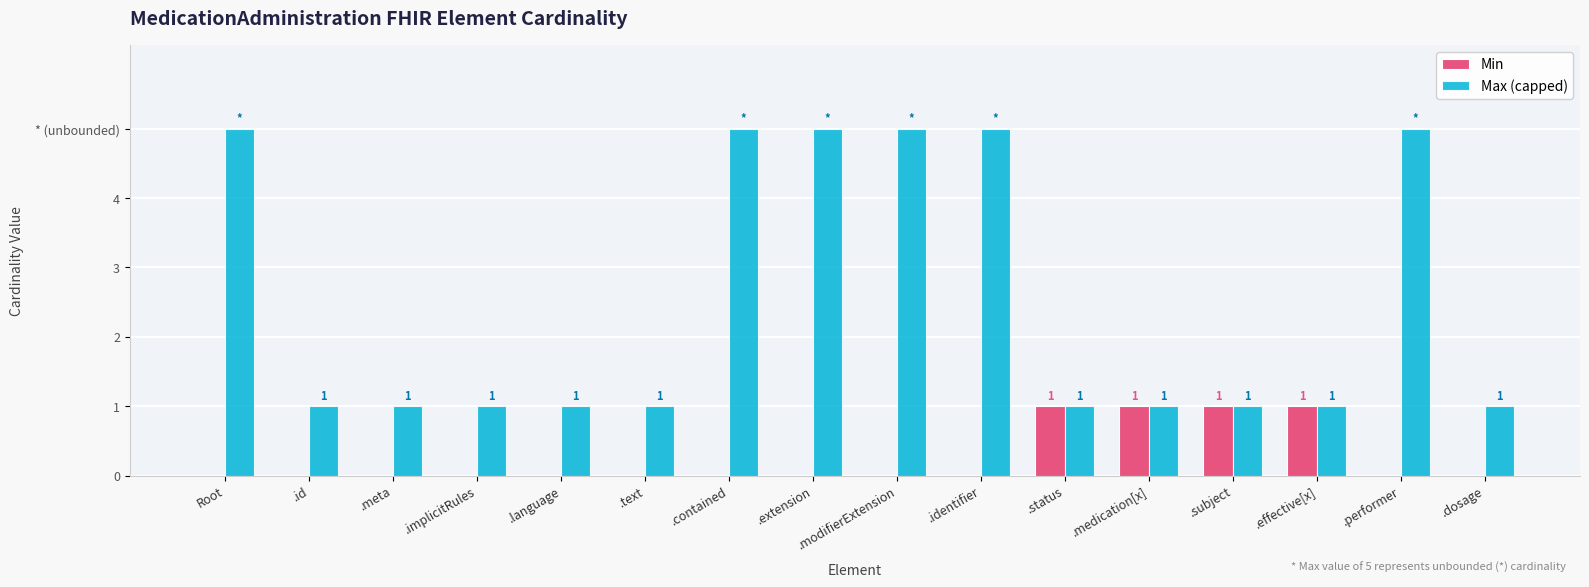

Rank the categories by Min value from lowest to highest.

Root, .id, .meta, .implicitRules, .language, .text, .contained, .extension, .modifierExtension, .identifier, .performer, .dosage, .status, .medication[x], .subject, .effective[x]